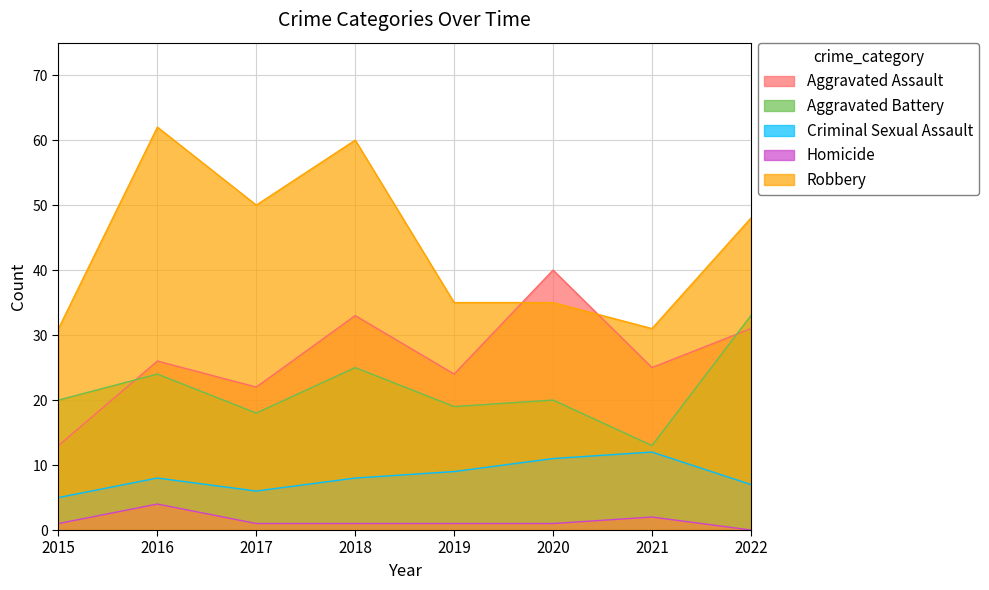

Where is Aggravated Battery nearest to the value 23?

2016